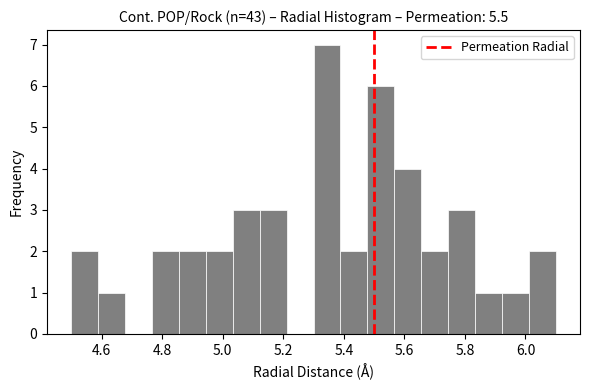

Reading left to right, list every bar in this chart as the range it spans on the x-axis followed by its height. Neither the bar edges nor the heights are printed on the chart, so give them approximately, as read against the axes.

4.50 to 4.58: 2
4.58 to 4.68: 1
4.68 to 4.76: 0
4.76 to 4.86: 2
4.86 to 4.94: 2
4.94 to 5.04: 2
5.04 to 5.12: 3
5.12 to 5.22: 3
5.22 to 5.30: 0
5.30 to 5.38: 7
5.38 to 5.48: 2
5.48 to 5.56: 6
5.56 to 5.66: 4
5.66 to 5.74: 2
5.74 to 5.84: 3
5.84 to 5.92: 1
5.92 to 6.02: 1
6.02 to 6.10: 2